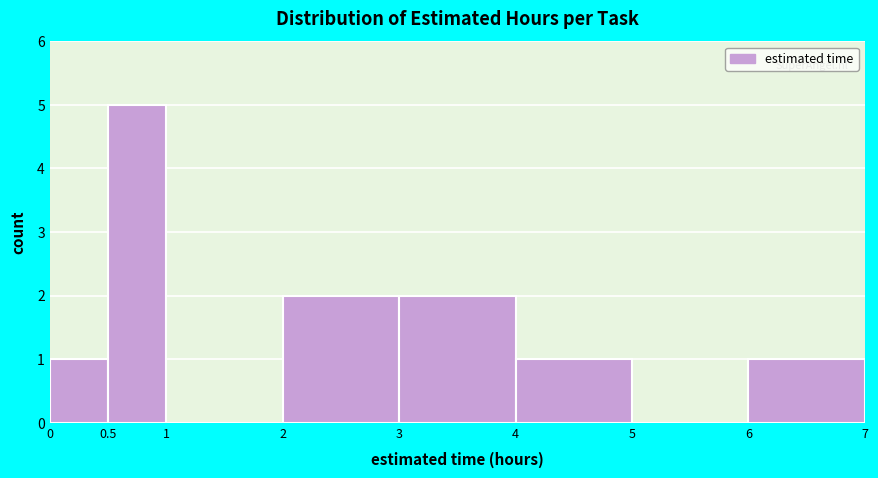

Reading left to right, transcribe this chart: for each bar, give the range it covers on the x-axis and its height. The values are not printed on the chart, so give them approximately, as read against the axis.

0 to 0.5: 1
0.5 to 1: 5
1 to 2: 0
2 to 3: 2
3 to 4: 2
4 to 5: 1
5 to 6: 0
6 to 7: 1